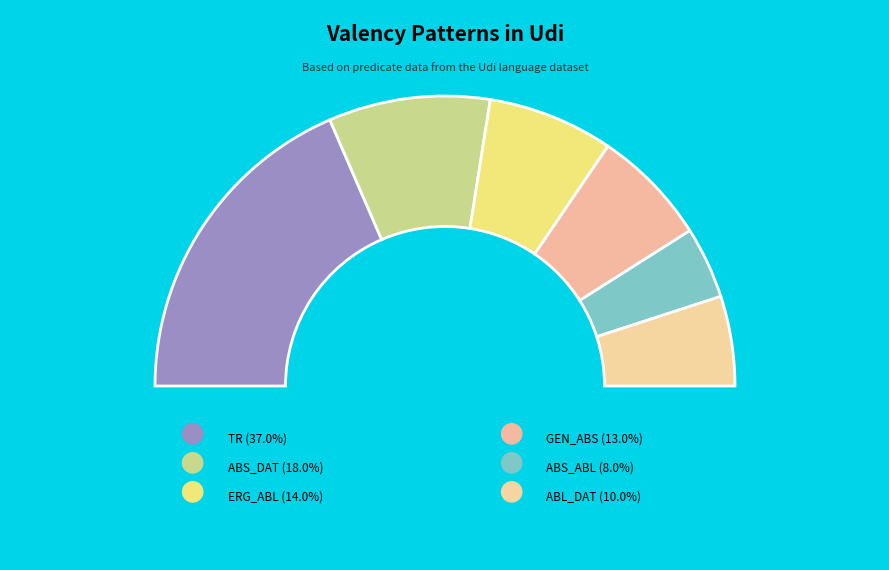

To the nearest percent, what is the combined percentage of ABL_DAT and ERG_ABL?

24%